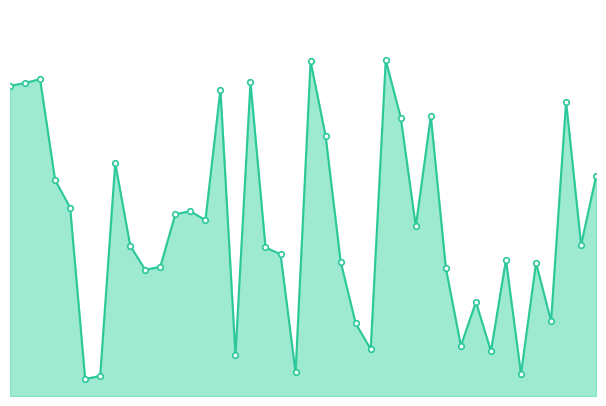

What is the label of the 38th point from the right?

39